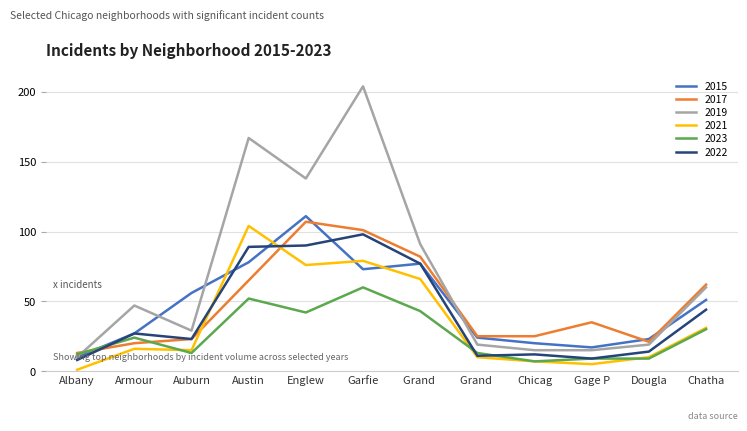

Rank the series by their maximum value, from lowest to highest.

2023, 2022, 2021, 2017, 2015, 2019